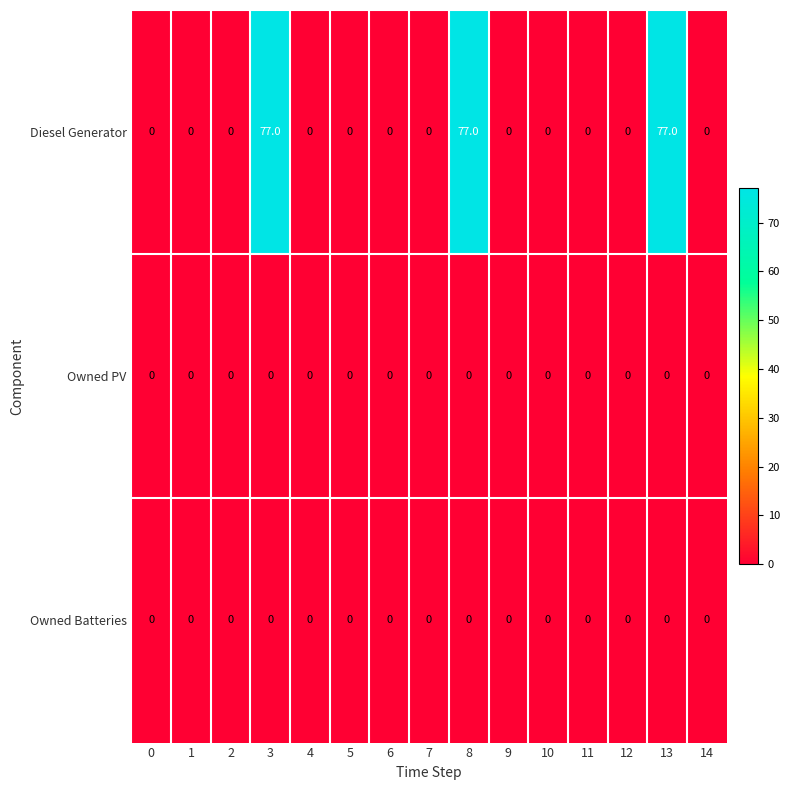

What is the difference between the Diesel Generator values at 13 and 5?

77